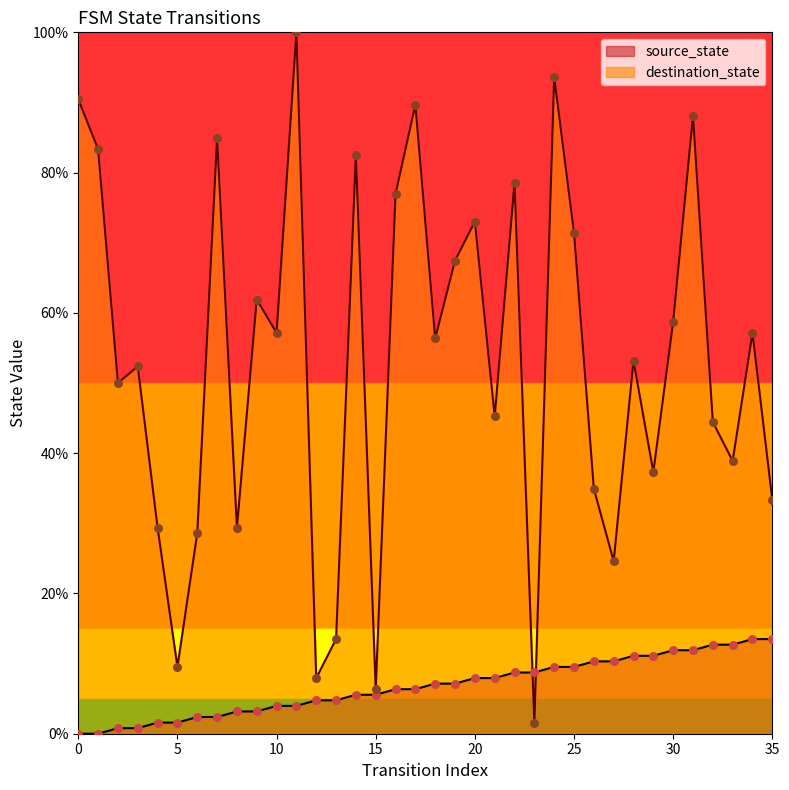

Is the value of source_state at 22 greater than the value of destination_state at 10?

No